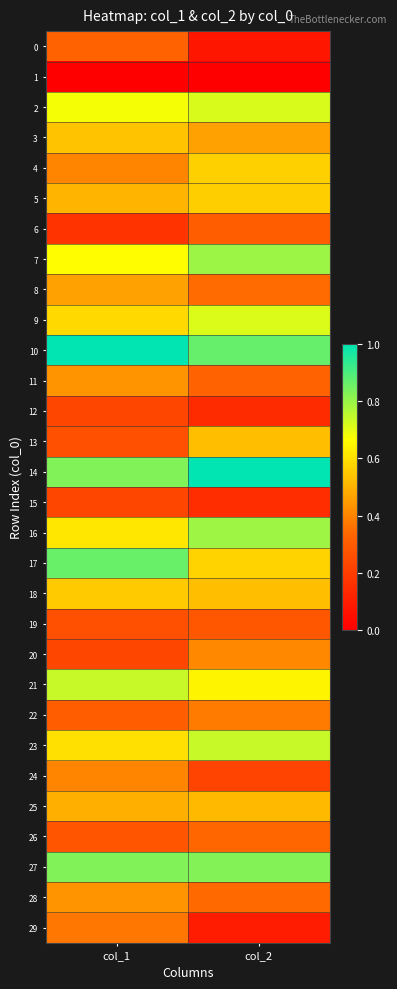

Which series changed the most between col_1 and col_2?

17